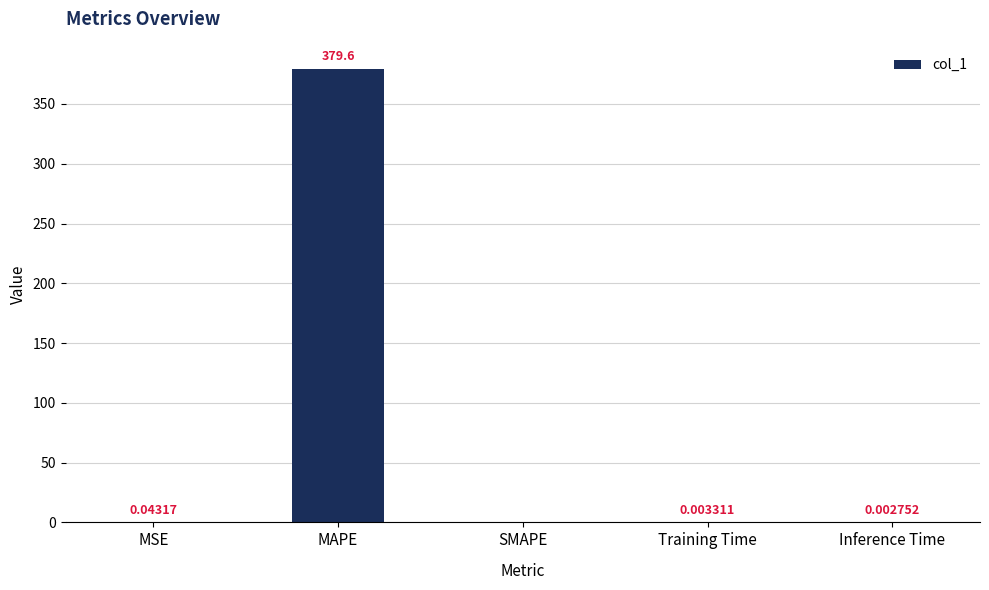

What is the change in value from MSE to MAPE?

+379.6